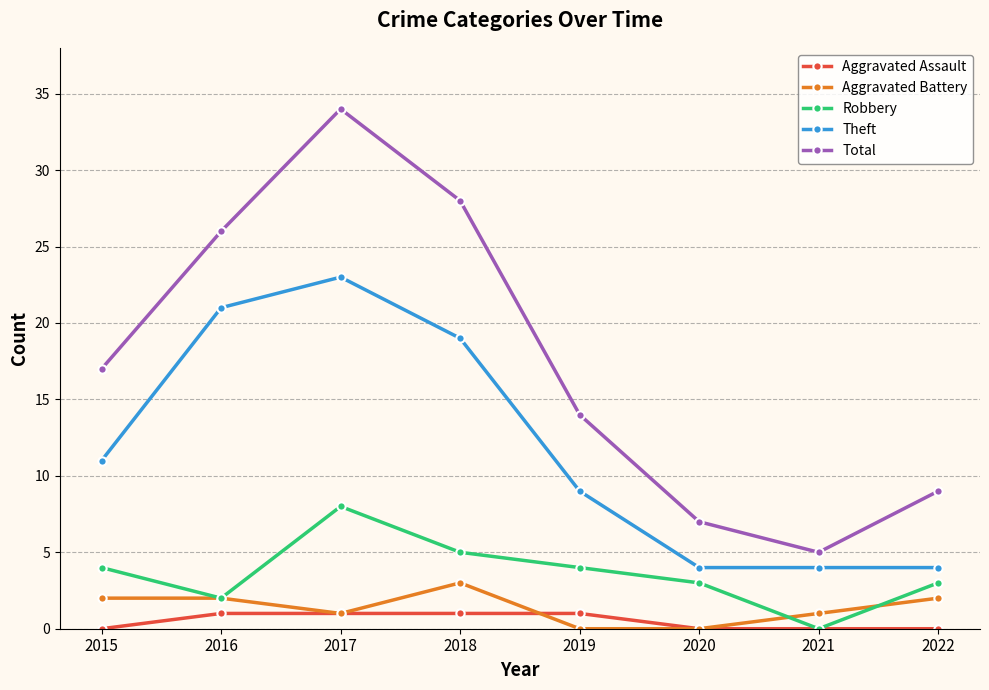

The Total series shows 7 at 2020. True or false?

True